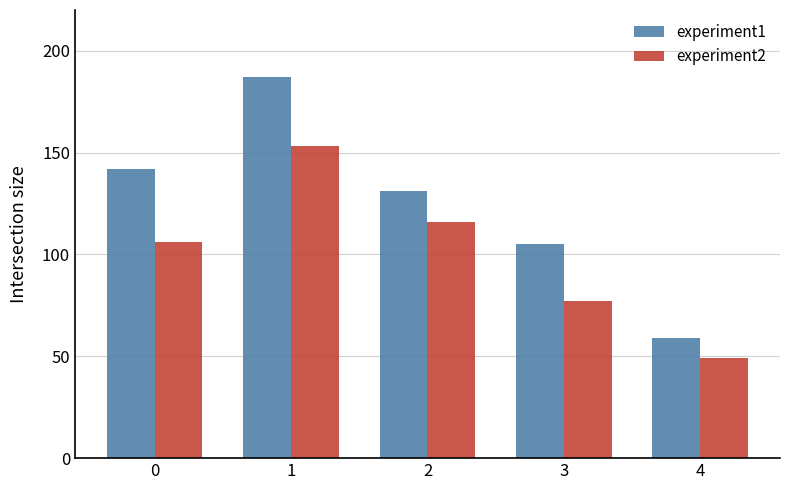

What is the sum of all experiment1 values?

624